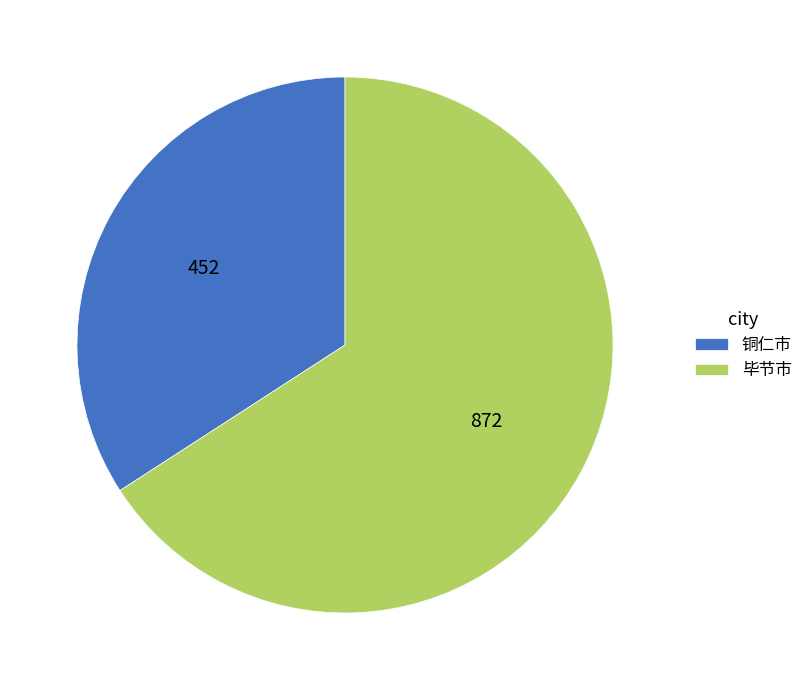

Approximately how many times larger is the value at 铜仁市 compared to 毕节市?

0.5